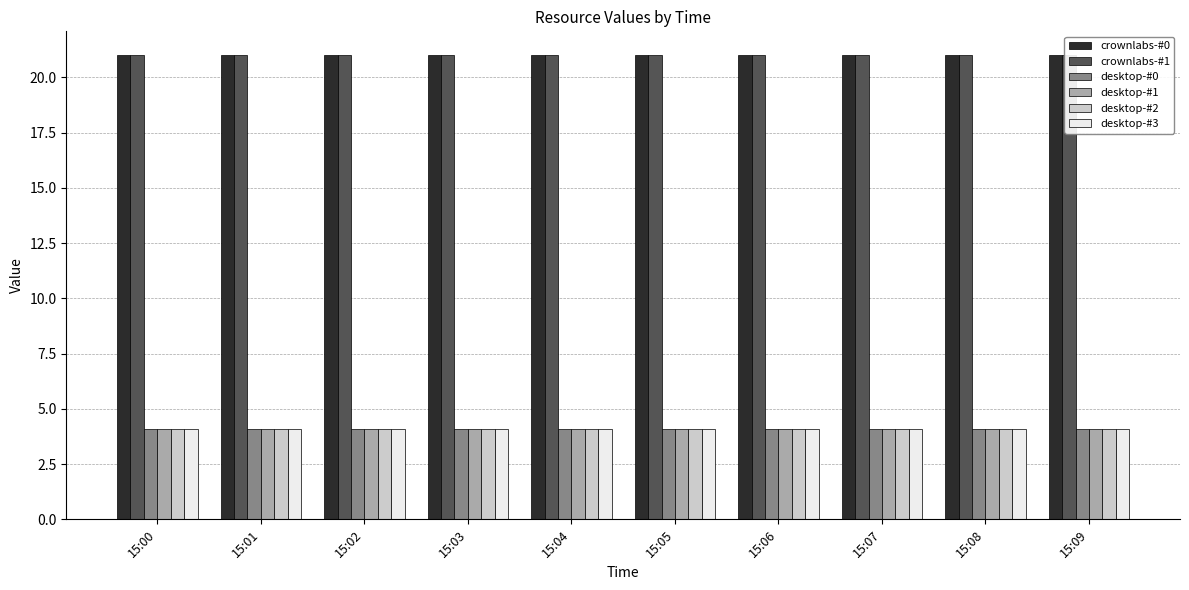

The desktop-#3 series shows 4.1 at 15:08. True or false?

True